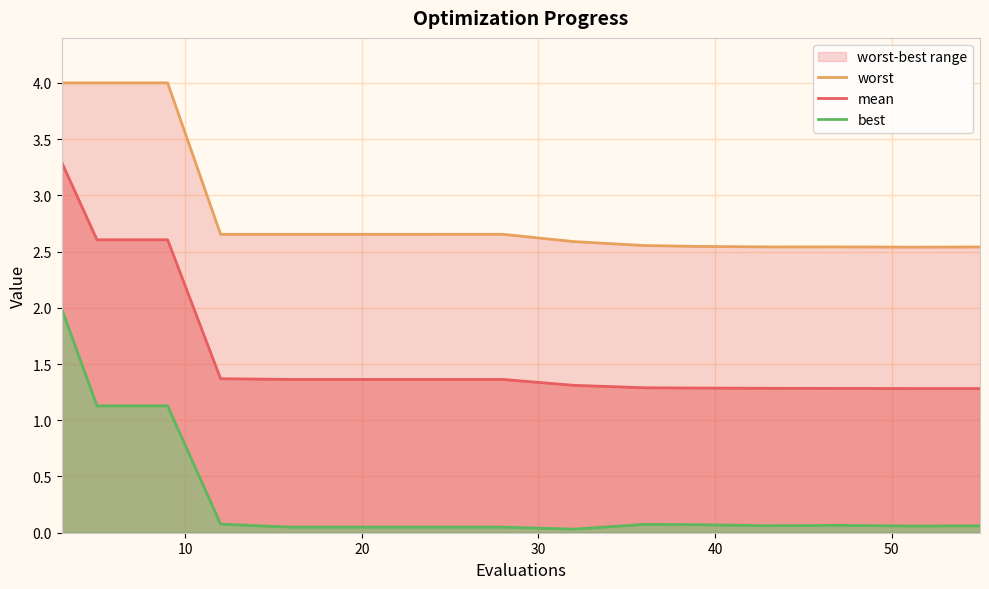

What are all the series names shown in the legend?

worst, mean, best